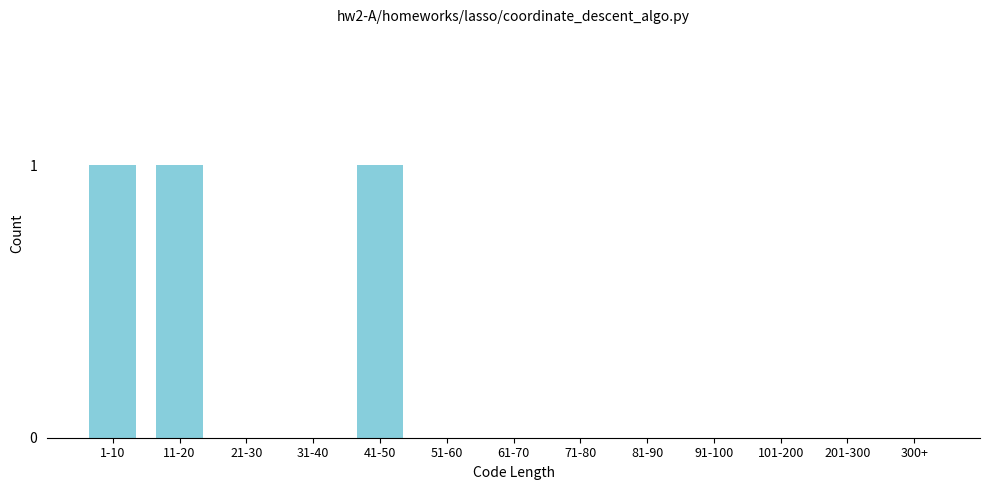

Reading right to left, list all the values displayed in this chart.

300+=0	201-300=0	101-200=0	91-100=0	81-90=0	71-80=0	61-70=0	51-60=0	41-50=1	31-40=0	21-30=0	11-20=1	1-10=1